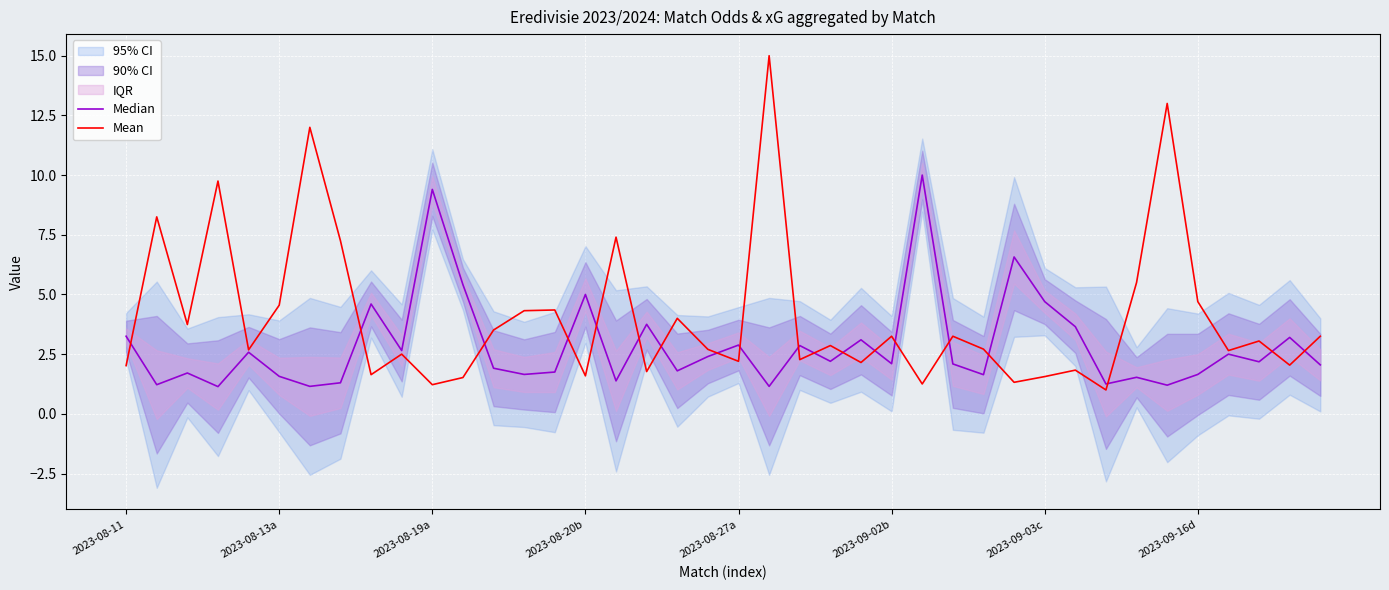

What is the difference between the second highest and minimum values in the Mean series?

12.0